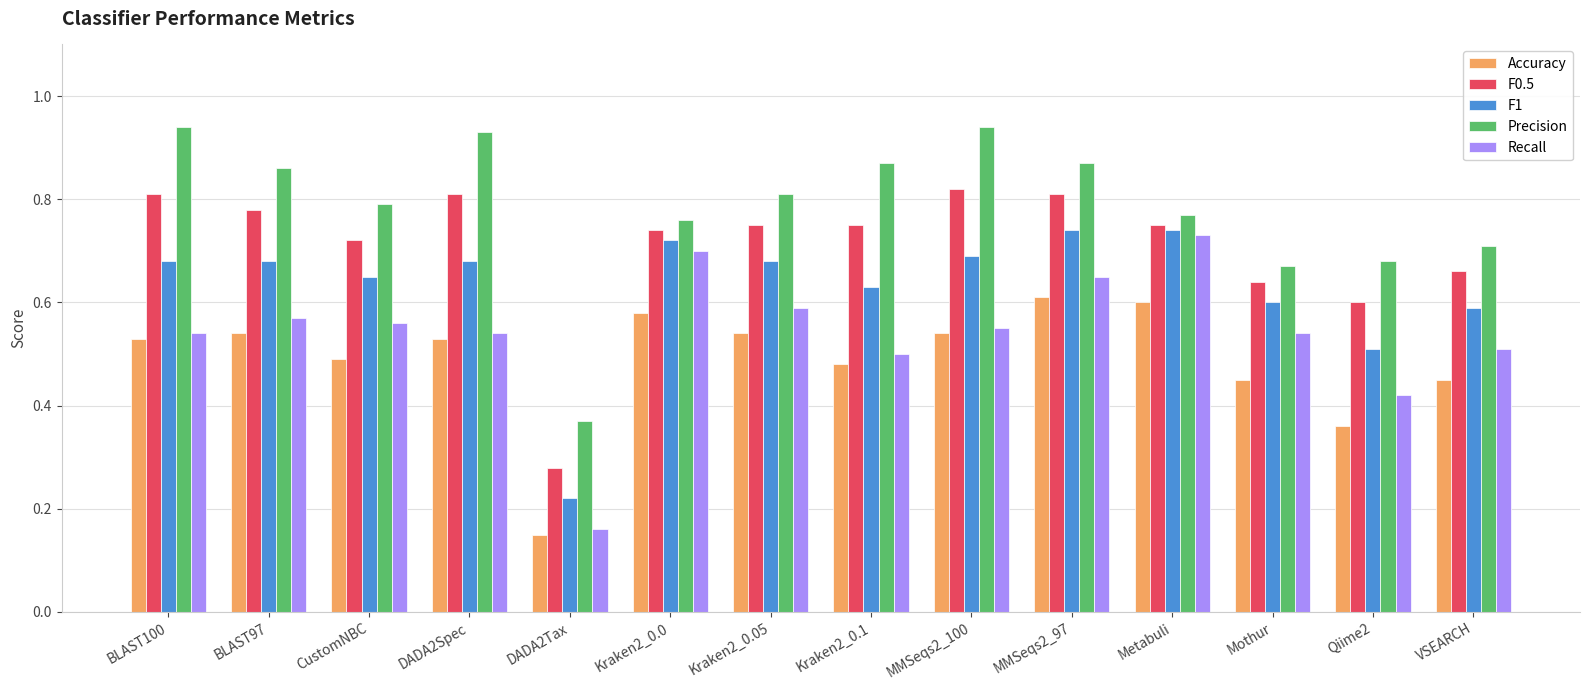

What is the sum of all F0.5 values?

9.9